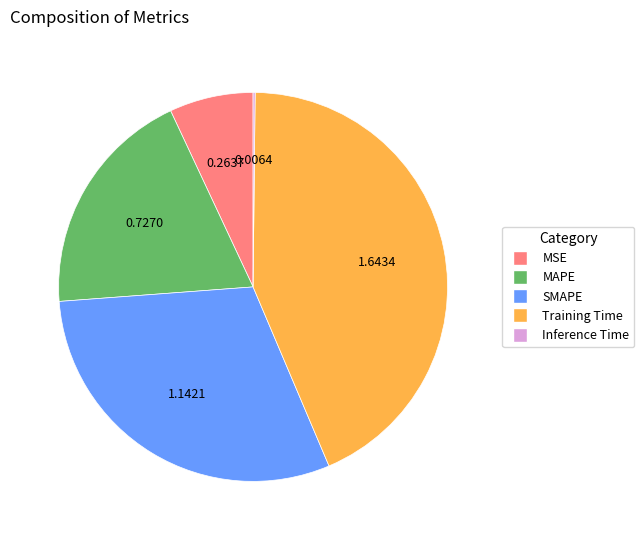

What is the largest slice in the pie chart?

Training Time